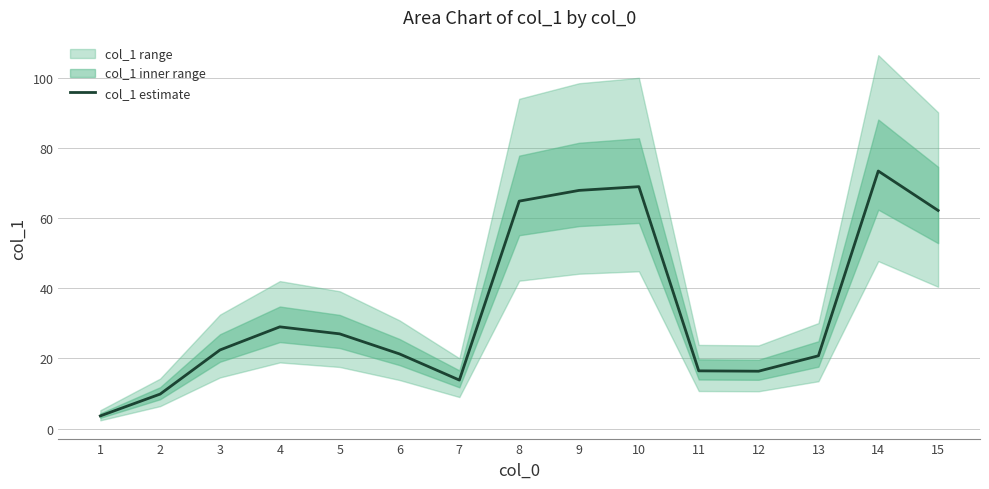

Rank the categories by value from highest to lowest.

14, 10, 9, 8, 15, 4, 5, 3, 6, 13, 11, 12, 7, 2, 1